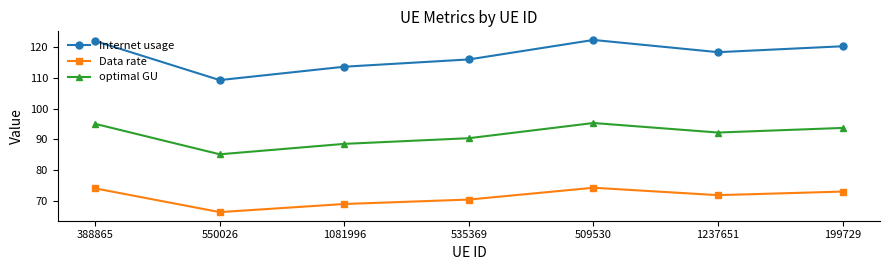

Between 388865 and 535369, which series saw the biggest shift?

Internet usage